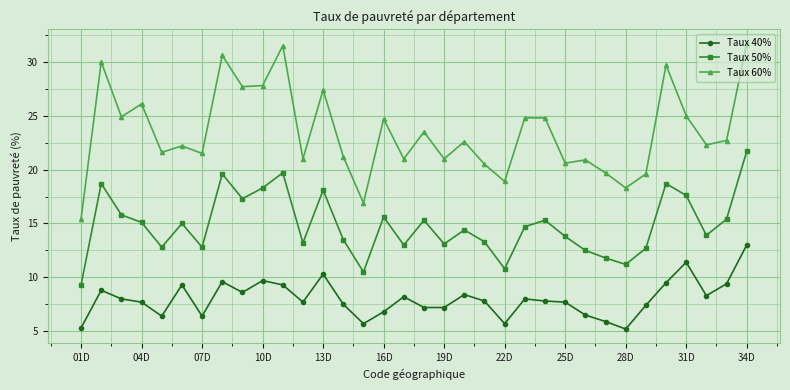

True or false: Taux 40% and Taux 50% cross at least once.

False